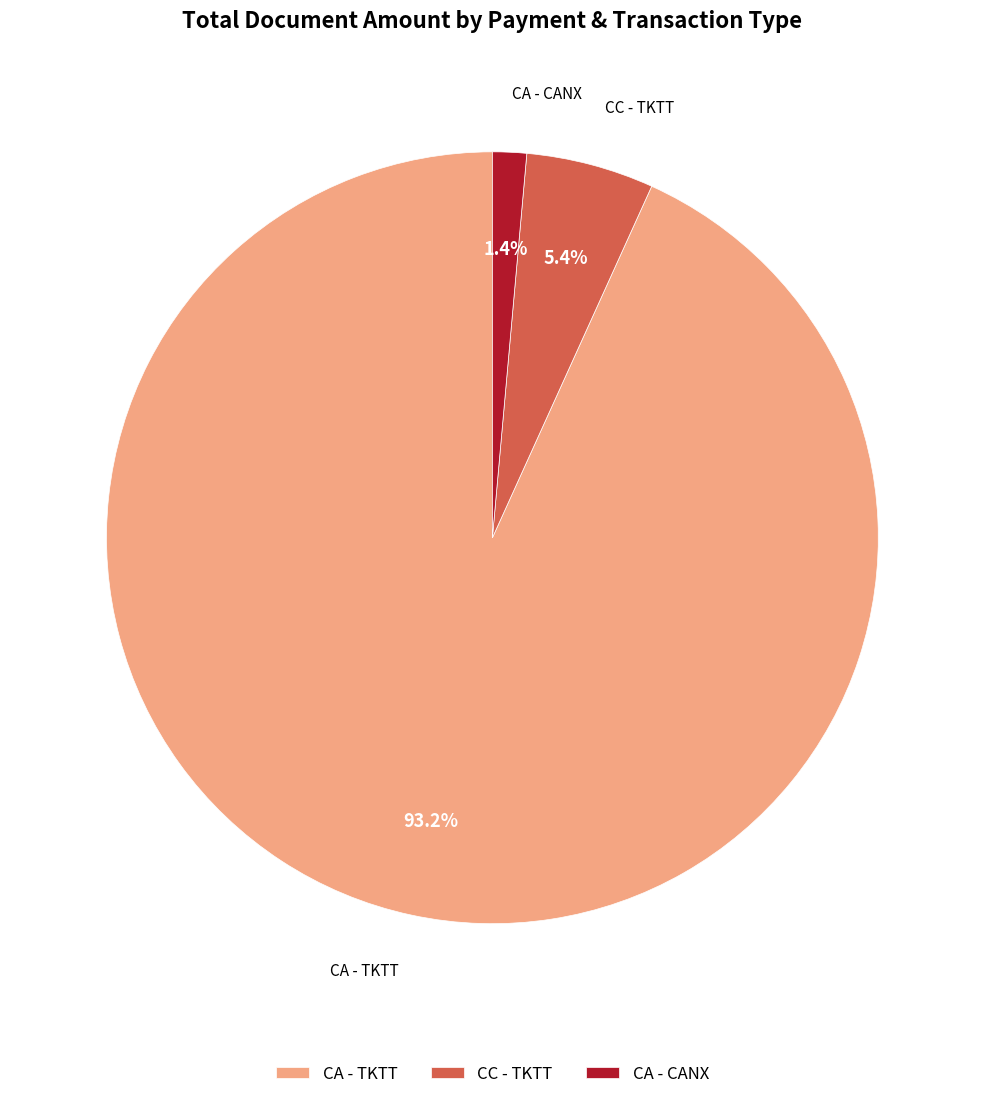

What percentage do CA - CANX and CA - TKTT together represent?

94.6%